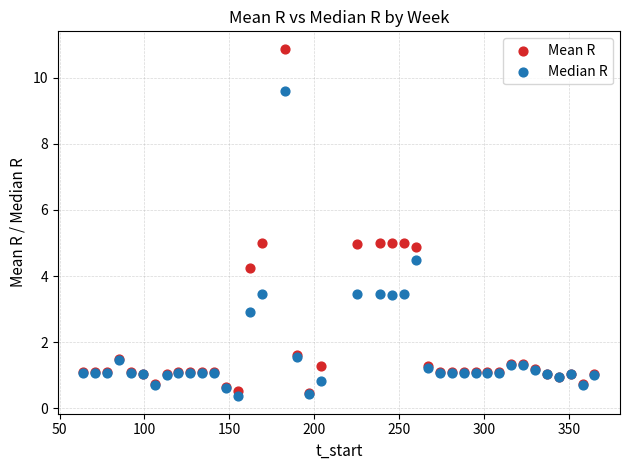

In the Median R series, what Y value is closest to 4?

4.5